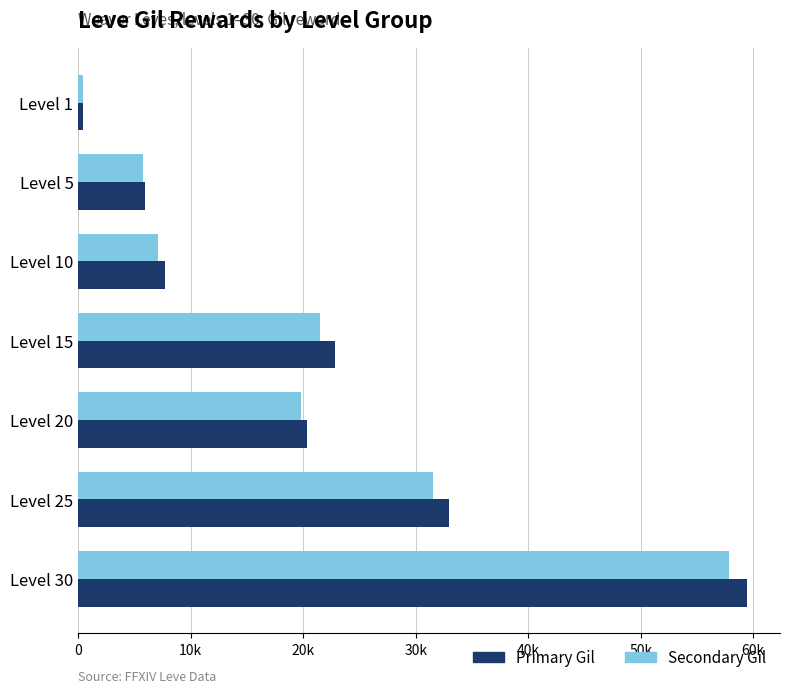

At which label does Primary Gil reach its peak?

Level 30